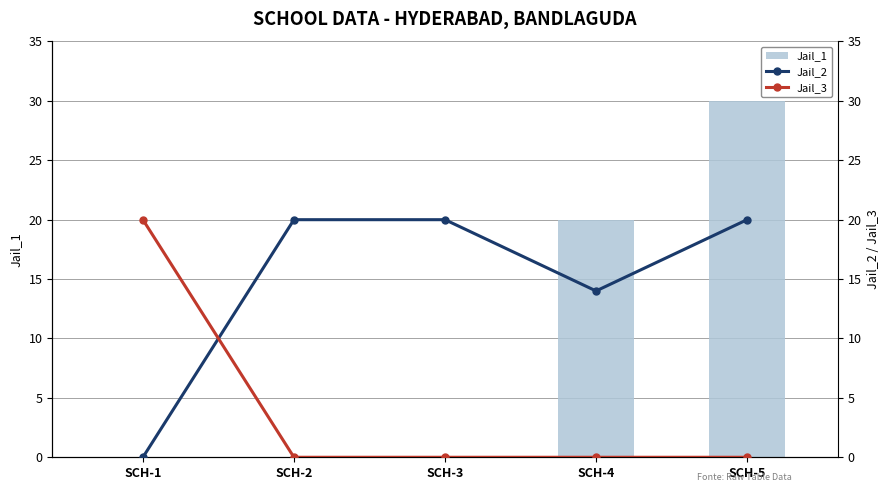

Between SCH-2 and SCH-4, which is larger?

SCH-4